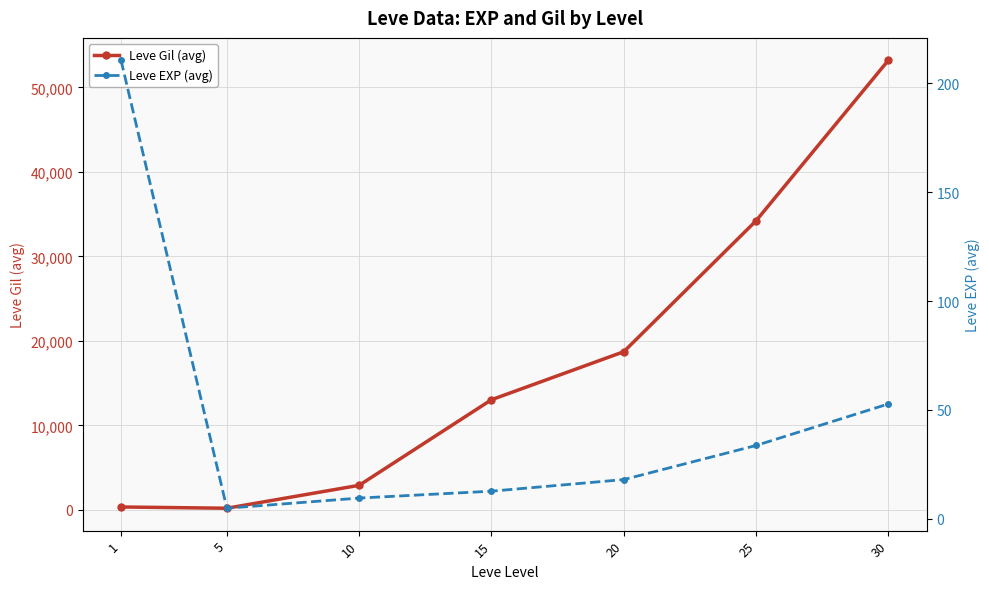

Between 5 and 10, which is larger?

10